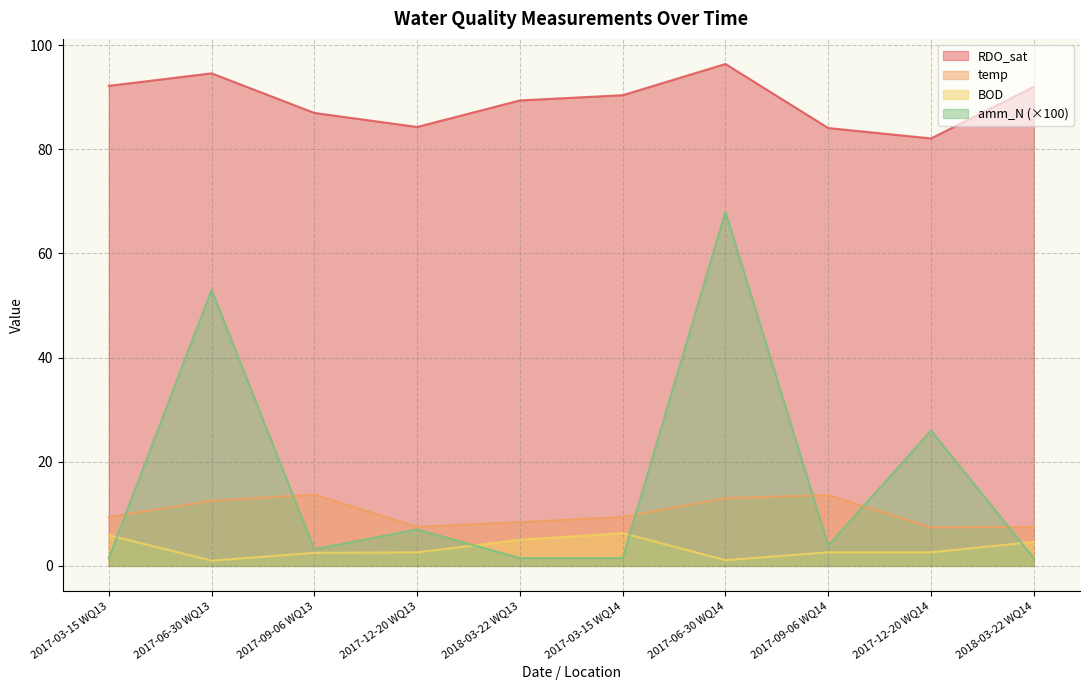

What is the sum of the BOD values at 2017-03-15 WQ13 and 2017-09-06 WQ14?

8.5